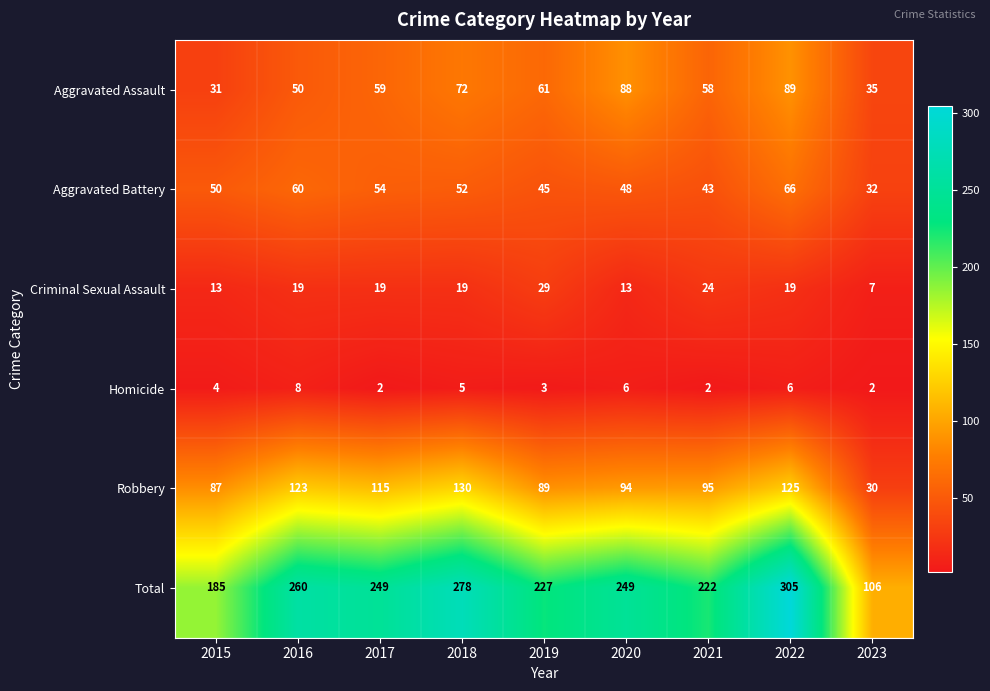

How many distinct data groups are displayed?

6